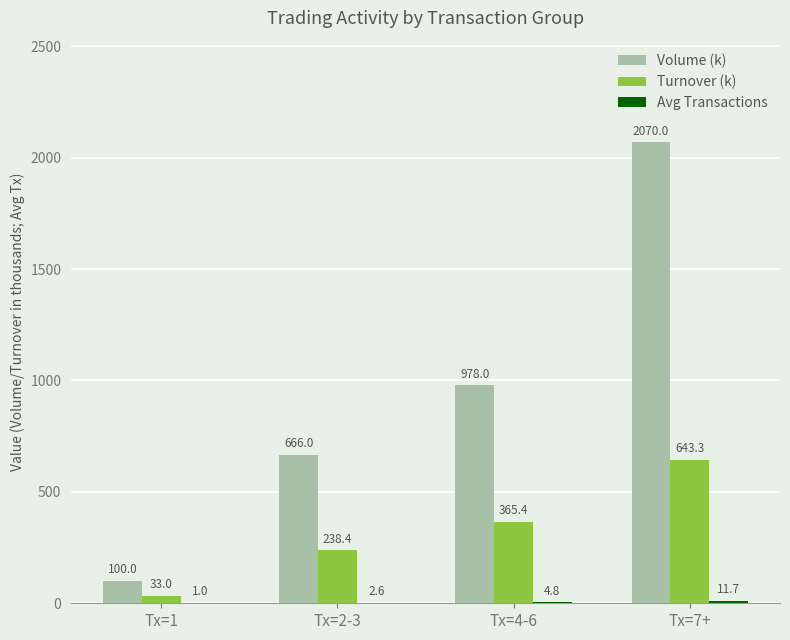

What is the sum of the Volume (k) values at Tx=4-6 and Tx=7+?

3048.0